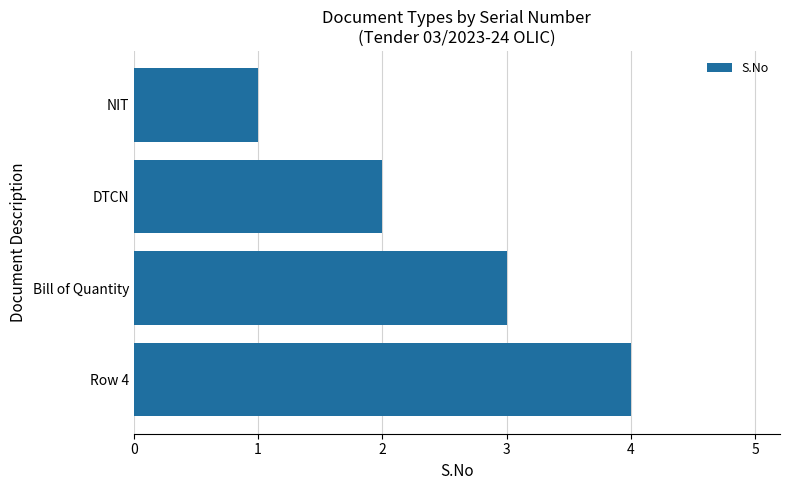

Rank the categories by value from highest to lowest.

Row 4, Bill of Quantity, DTCN, NIT